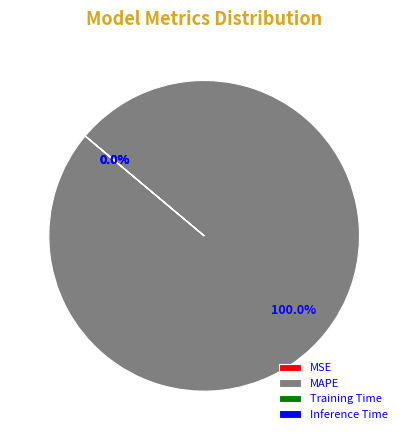

How many segments does this pie chart have?

4